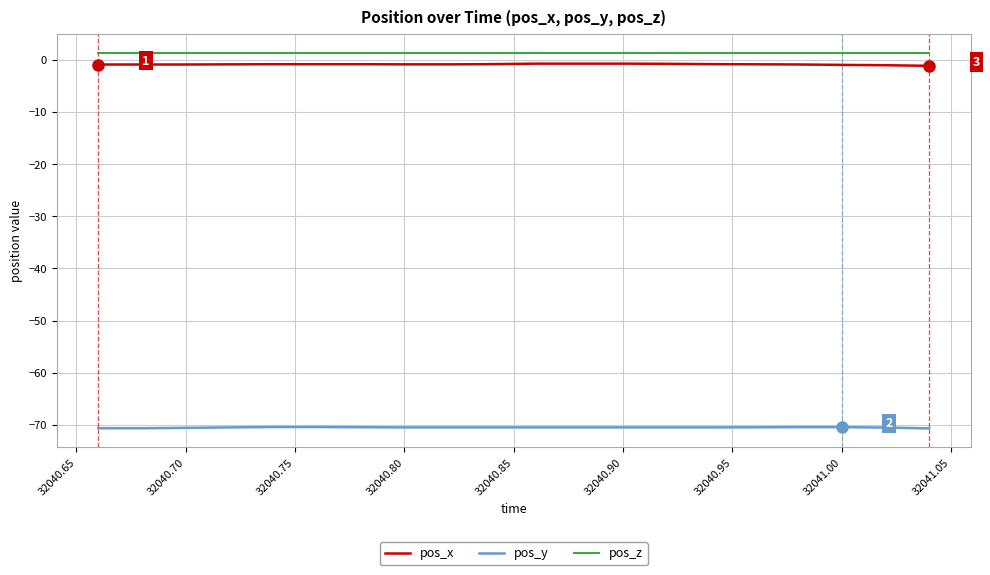

What are all the series names shown in the legend?

pos_x, pos_y, pos_z